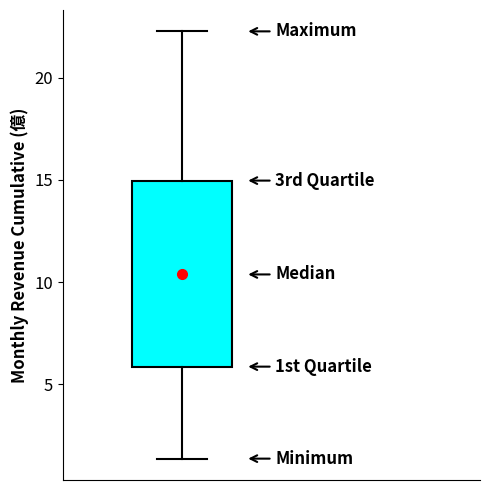

Read this box plot against the y-axis: the position of the median line, the range covered by the box, and the ends of both whiskers. The values are not printed on the chart, so give them approximately, as read against the axis.

median 10.5, box 6.0 to 15.0, whiskers 1.5 to 22.5